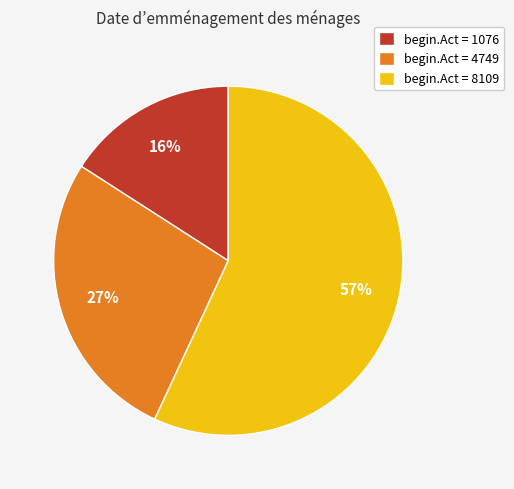

To the nearest percent, what portion does begin.Act = 8109 represent?

57%